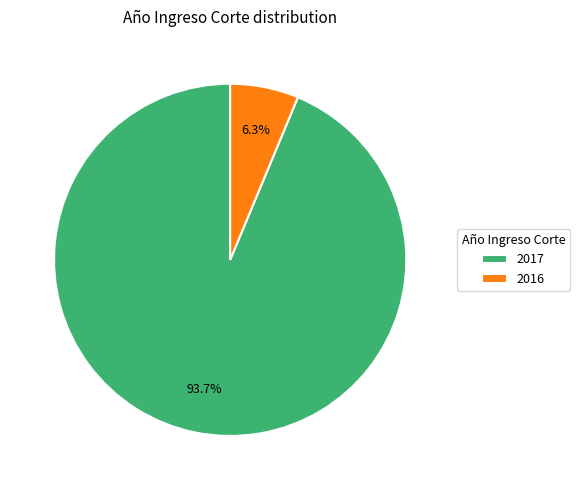

How many slices are in this pie chart?

2